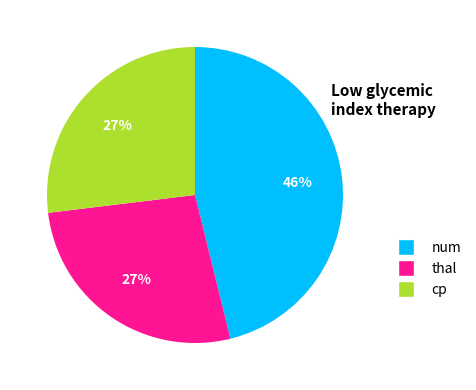

How many slices are in this pie chart?

3